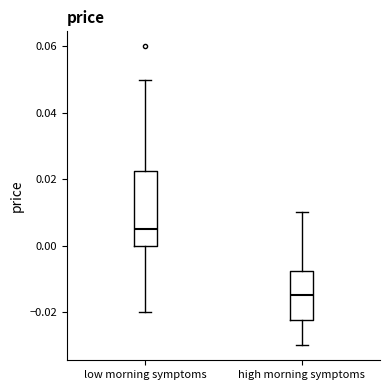

Reading left to right, transcribe this box plot: for each box, give where its median line is, the range the box spans, and where its two whiskers end, as read against the y-axis. The values are not printed on the chart, so give them approximately, as read against the axis.

low morning symptoms: median 0.006, box 0.000 to 0.022, whiskers -0.020 to 0.050
high morning symptoms: median -0.014, box -0.022 to -0.008, whiskers -0.030 to 0.010